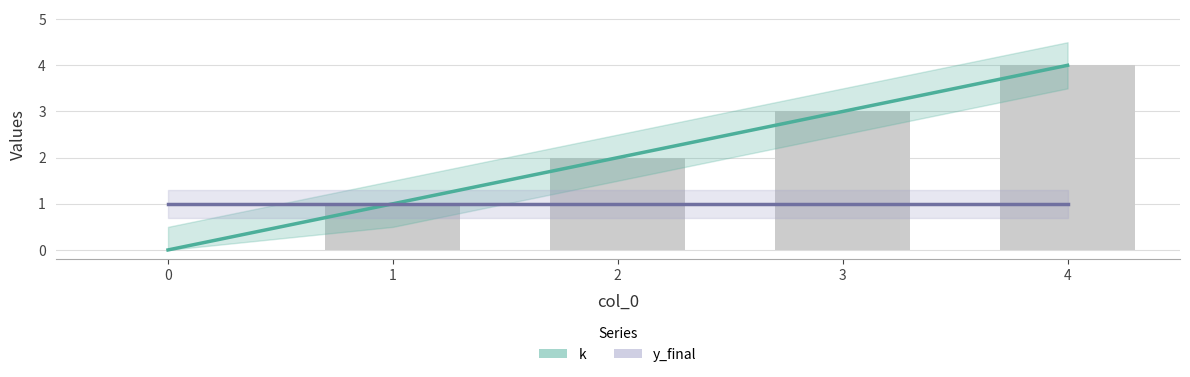

How many distinct data groups are displayed?

2